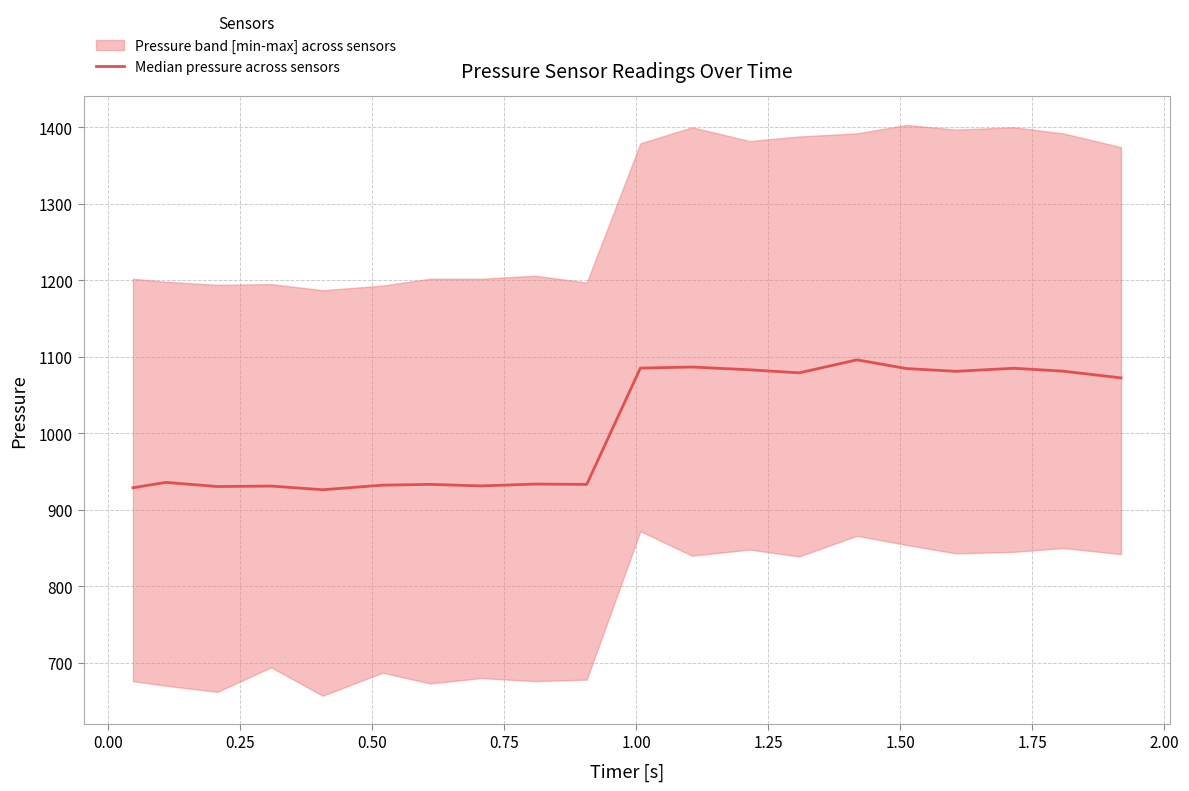

How many data points are less than 1072?

10